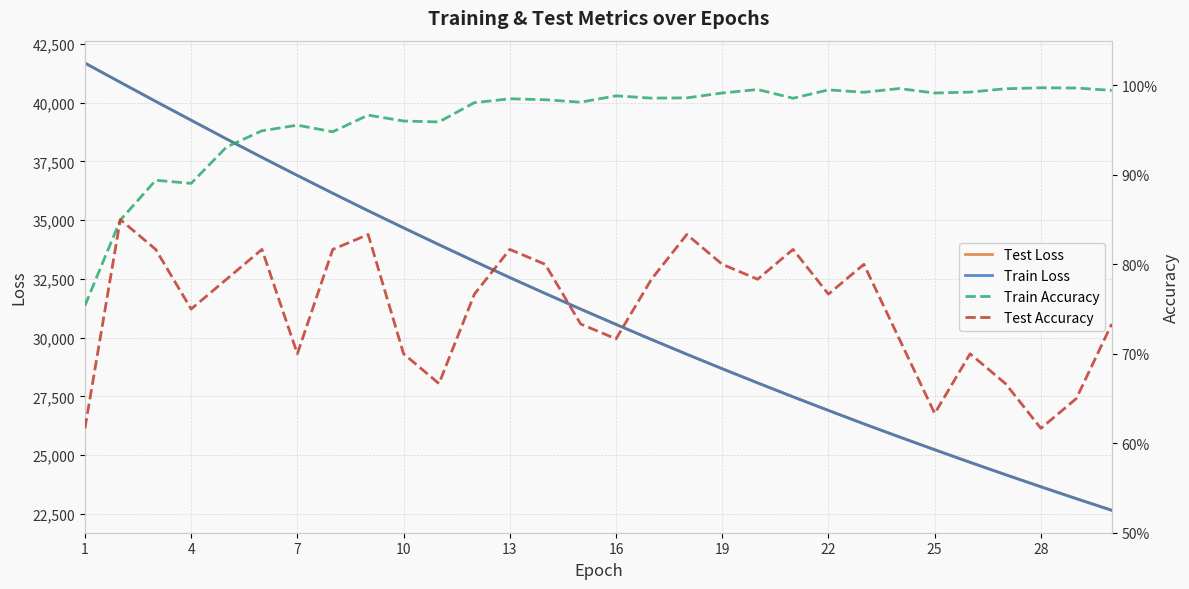

What is the lowest value of the Train Loss series?

22646.6